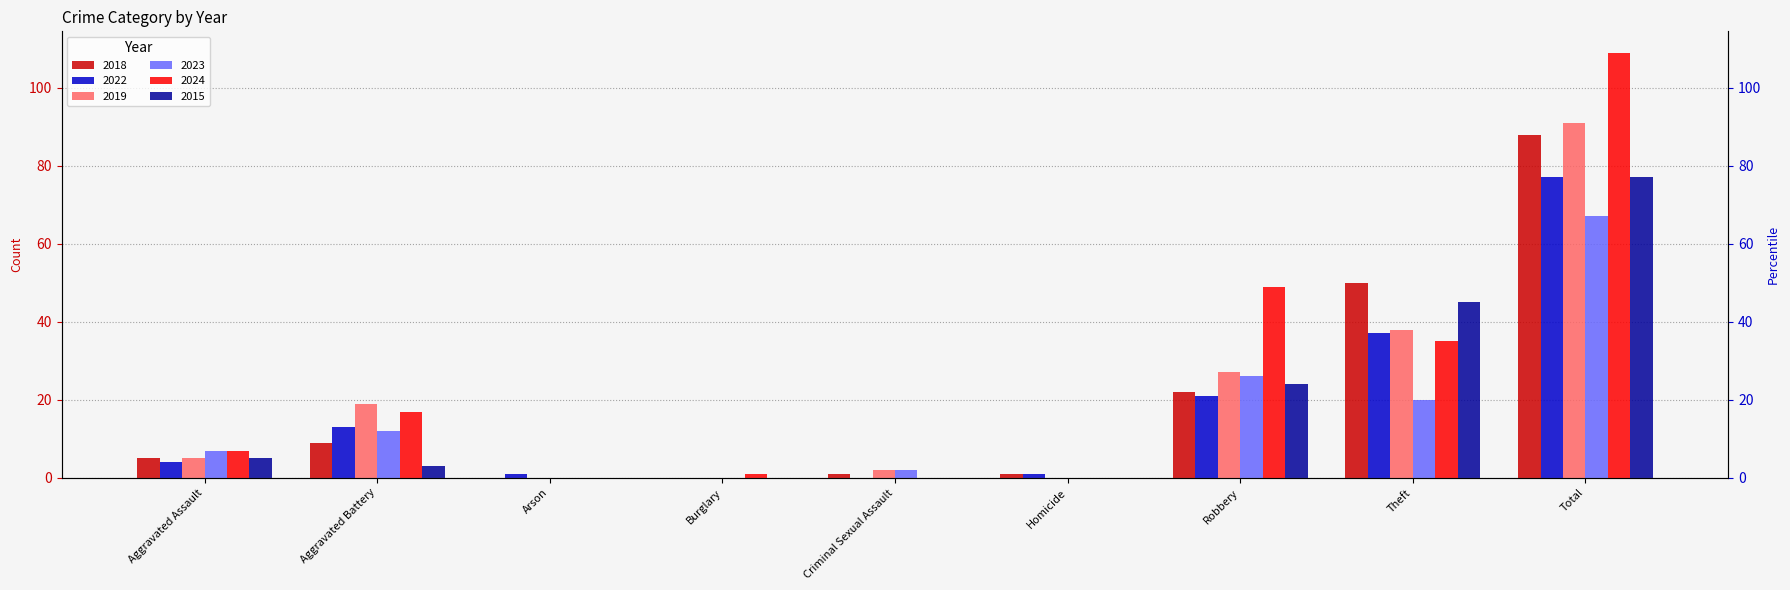

What is the greatest value displayed?

109